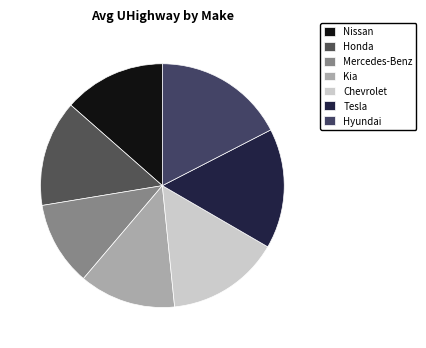

Is there any slice that represents more than half of the pie?

No